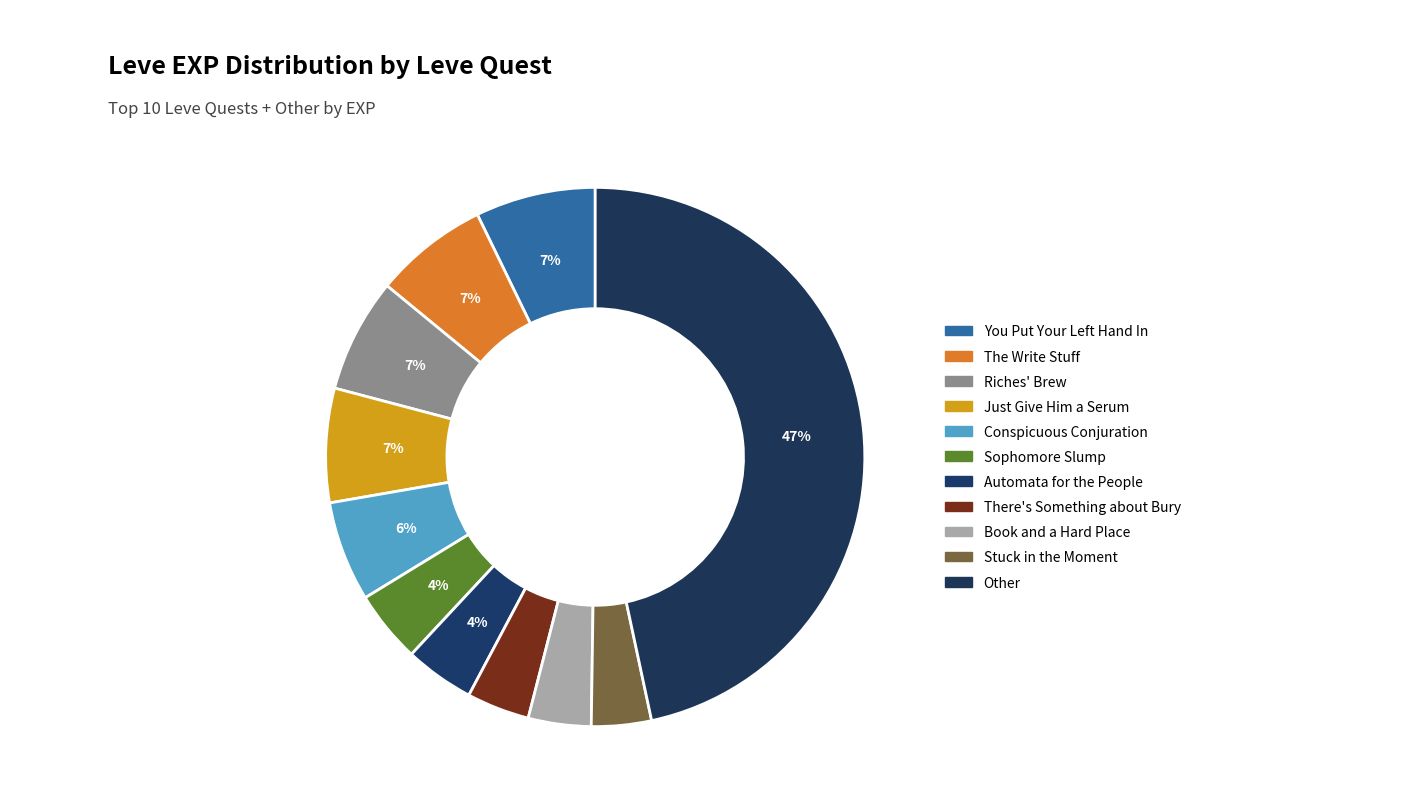

How many slices are in this pie chart?

11